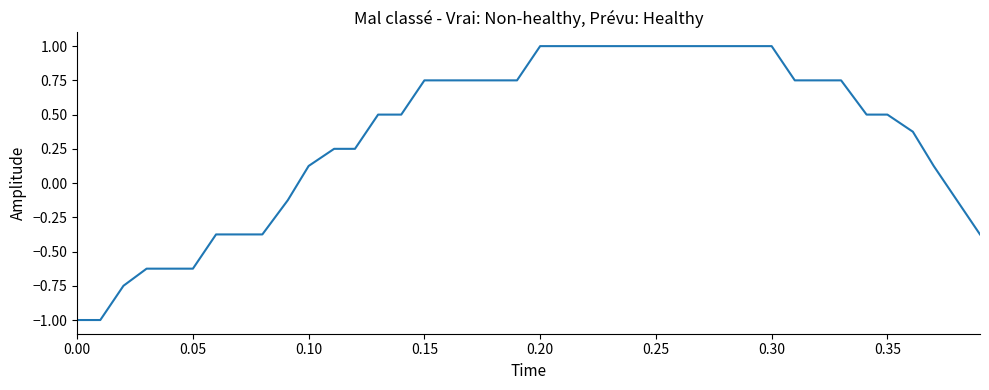

What is the greatest value displayed?

1.0